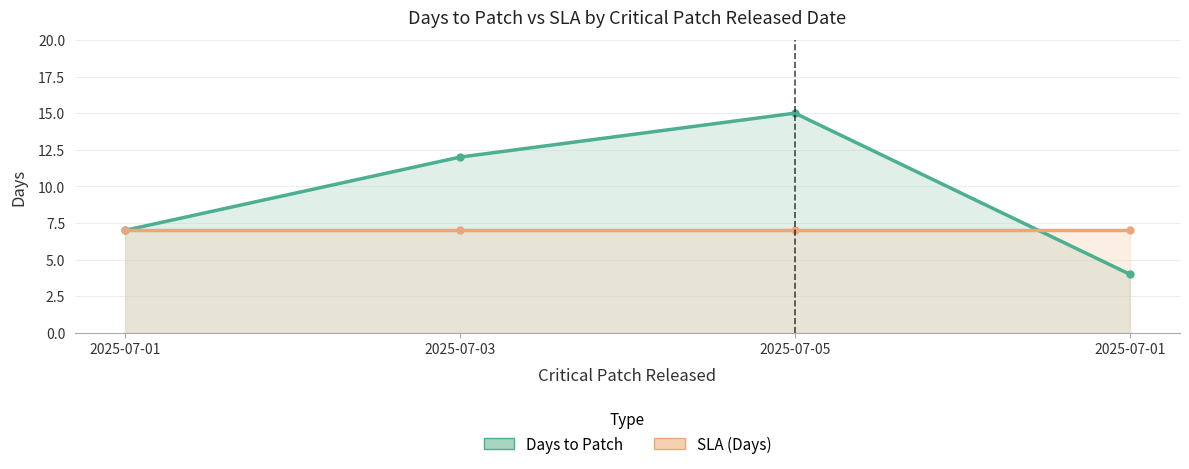

Rank the series by their average value, from lowest to highest.

SLA (Days), Days to Patch